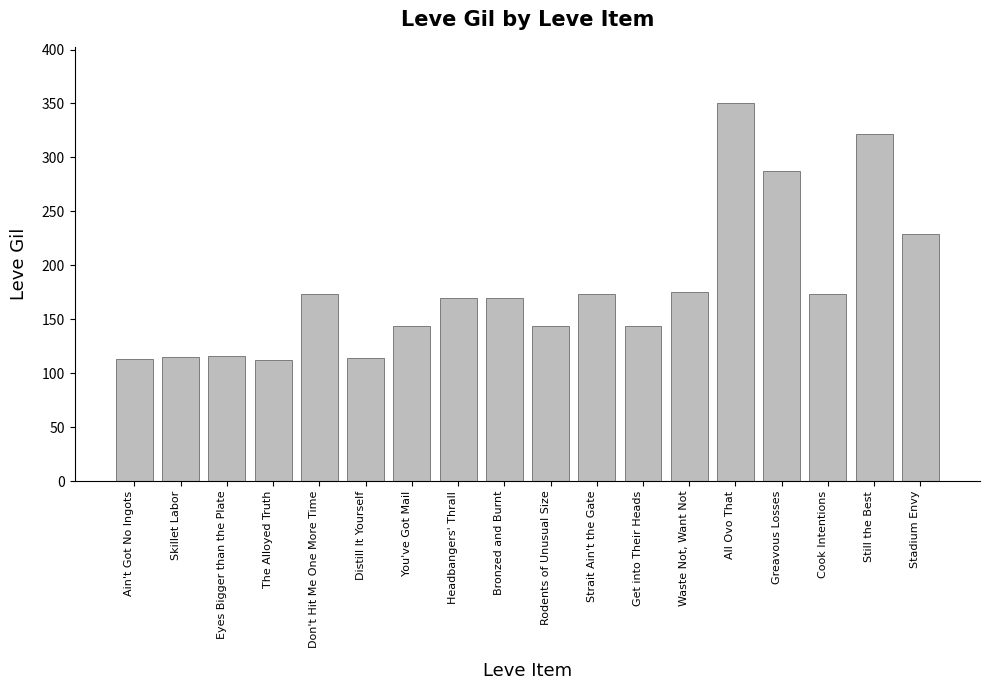

What is the value of the 16th bar from the left?

173